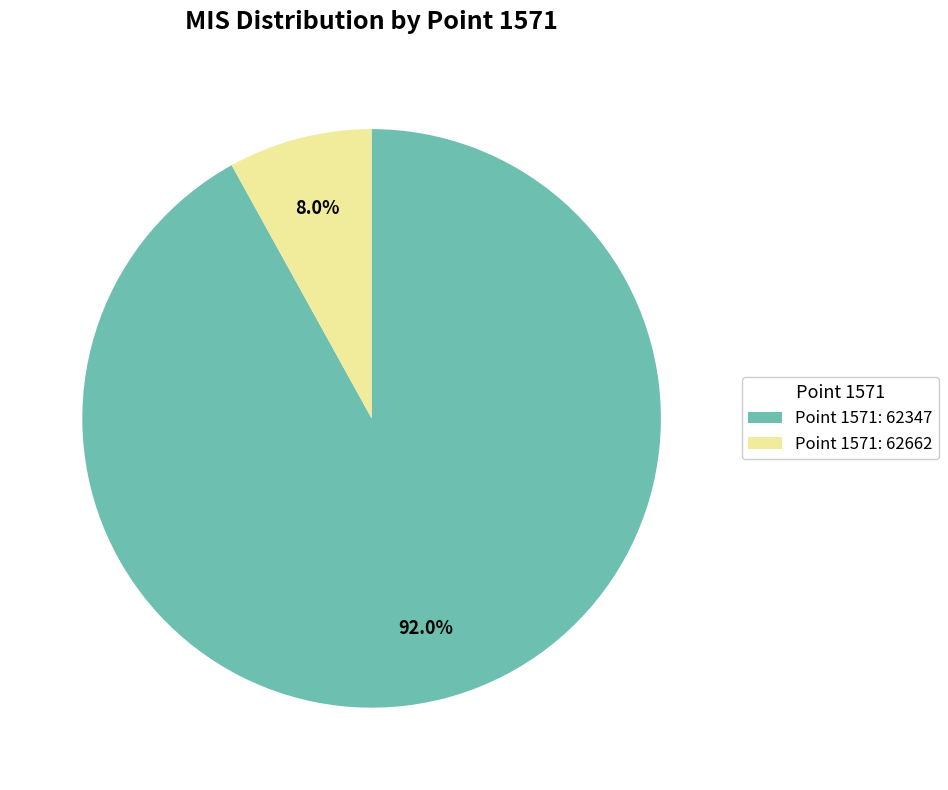

Which category accounts for the majority?

Point 1571: 62347